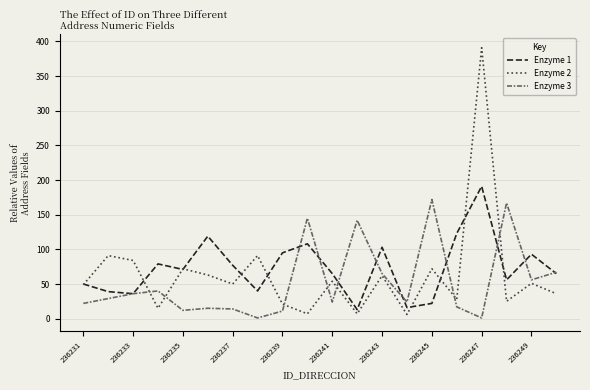

What is the difference between the maximum and minimum values in the Enzyme 1 series?

178